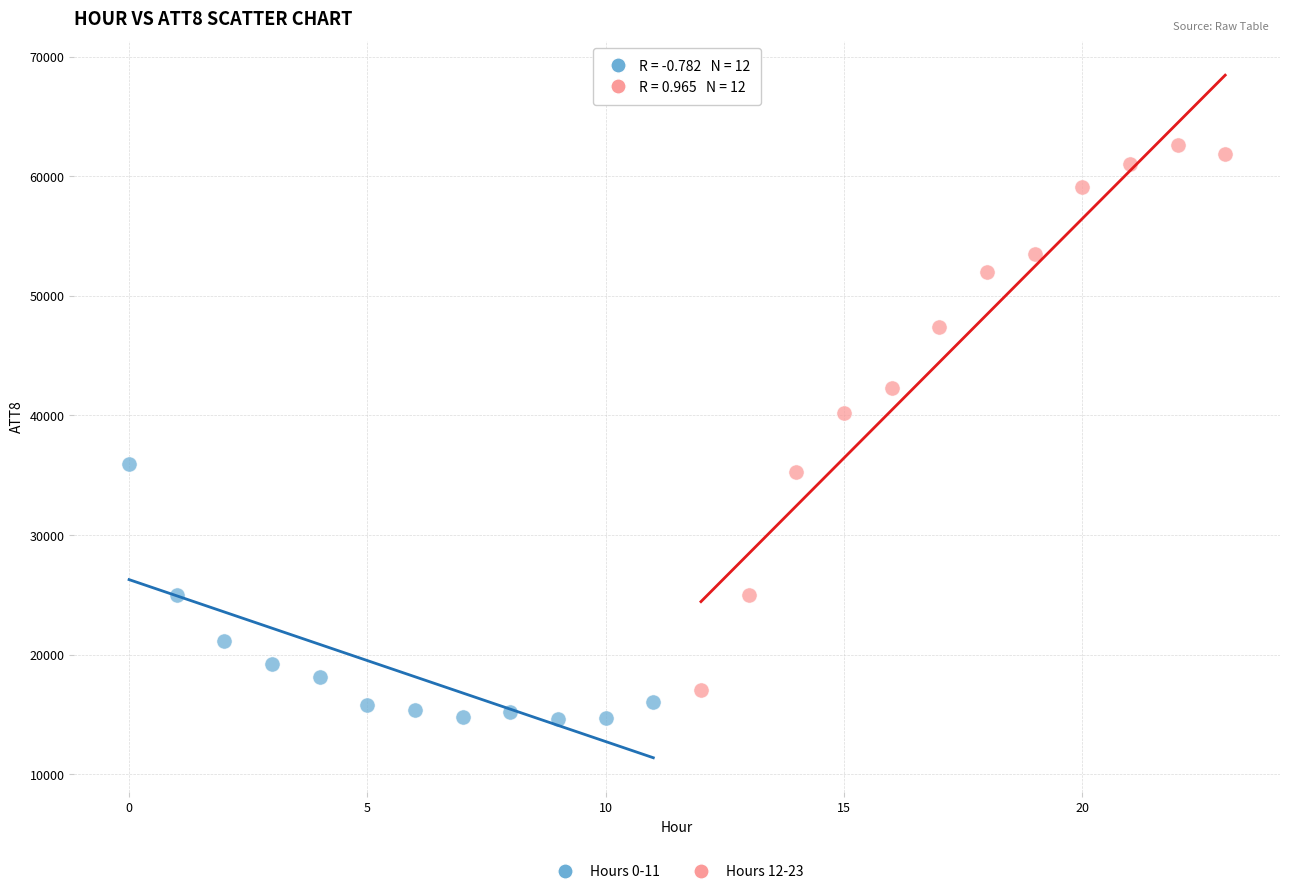

Which series reaches the maximum Y coordinate?

Hours 12-23